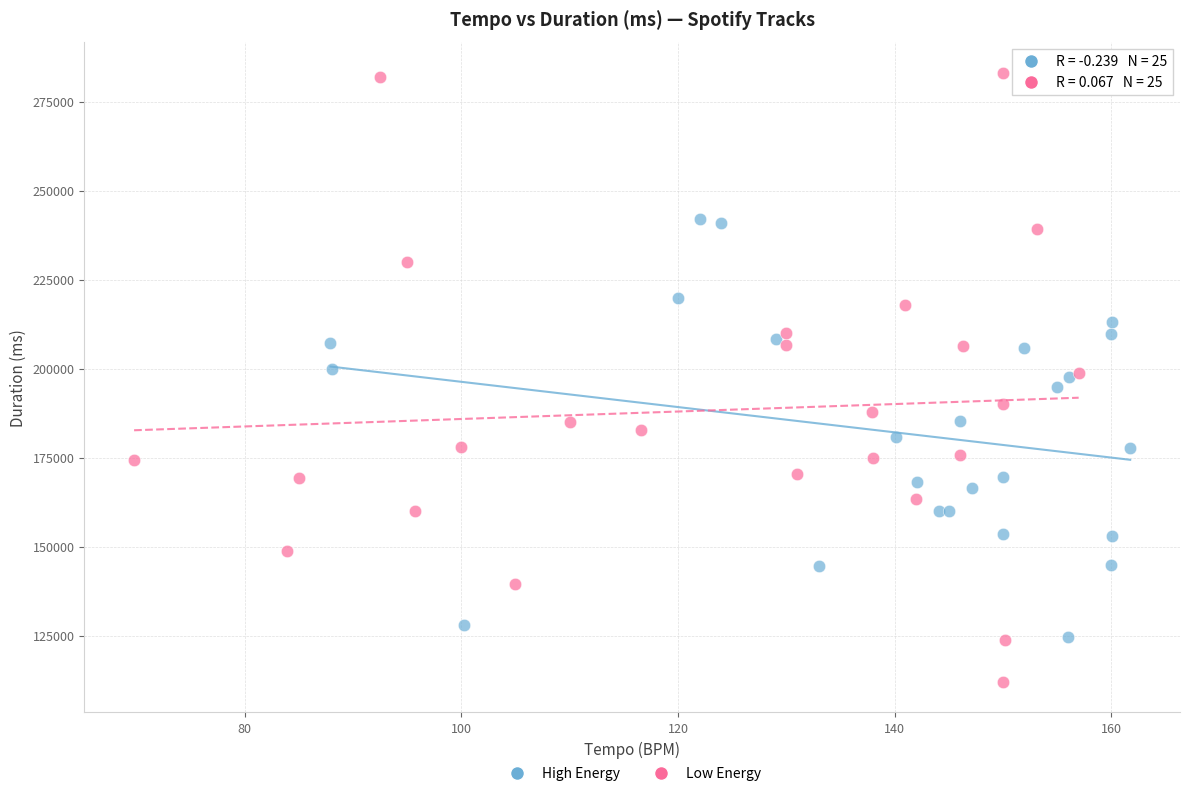

Which series contains the lowest Y value?

Low Energy